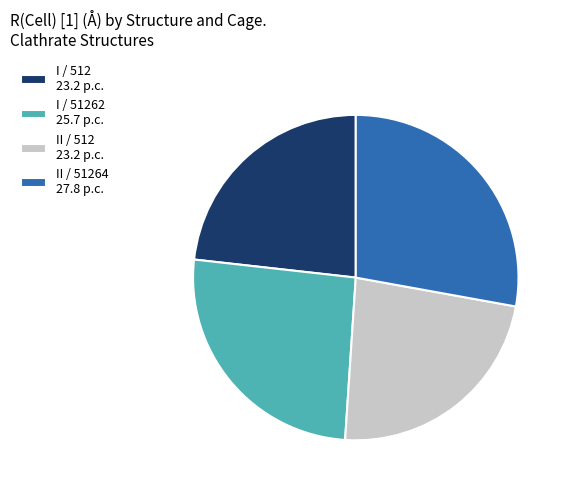

True or false: II / 512 23.2 p.c. accounts for 23% of the total.

True